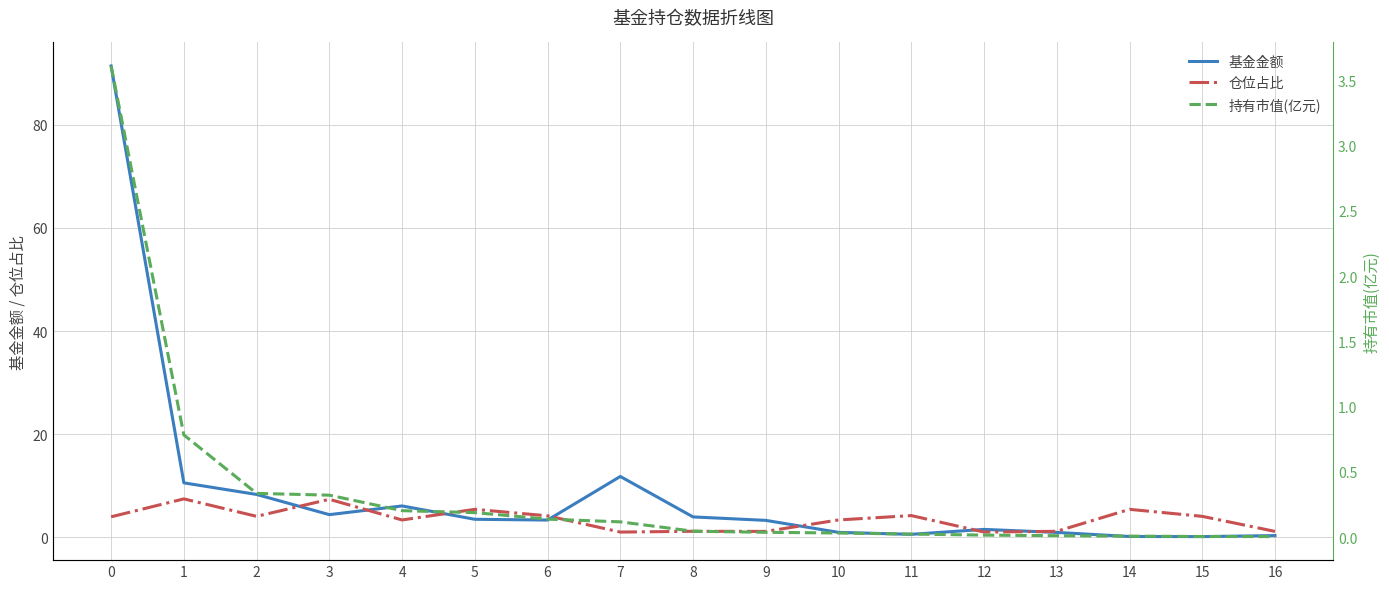

Rank the series by their average value, from lowest to highest.

持有市值(亿元), 仓位占比, 基金金额